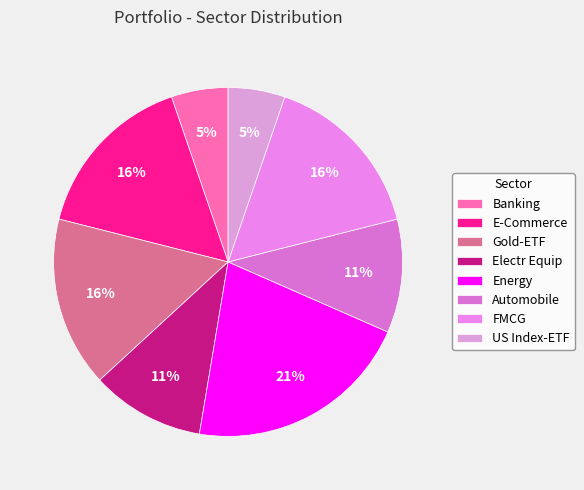

Rank the categories by value from lowest to highest.

Banking, US Index-ETF, Electr Equip, Automobile, E-Commerce, Gold-ETF, FMCG, Energy